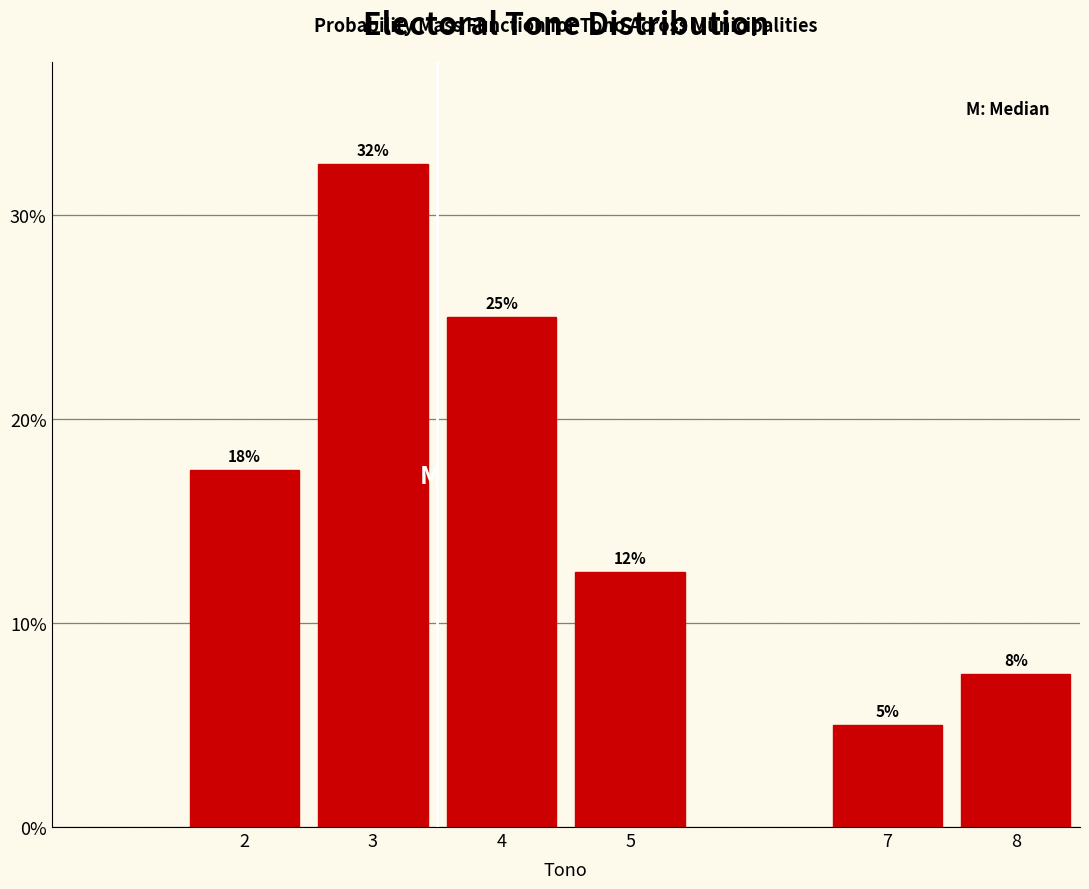

Are the bars horizontal?

No